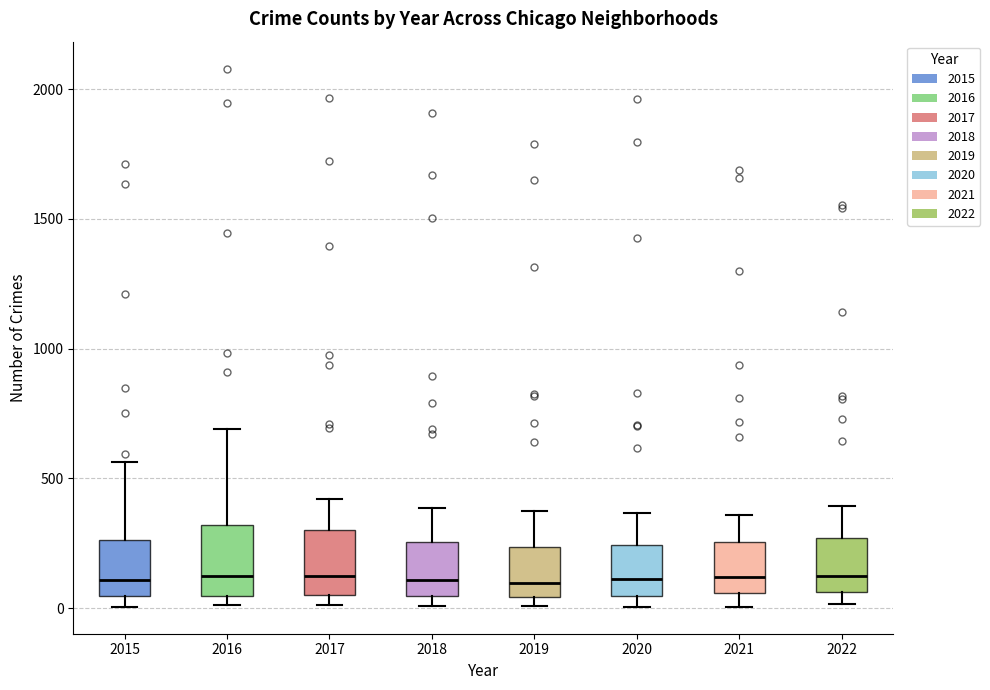

Where does the upper whisker of the box at x = 2018 end on the y-axis? The values are not printed on the chart, so give them approximately, as read against the axis.

400